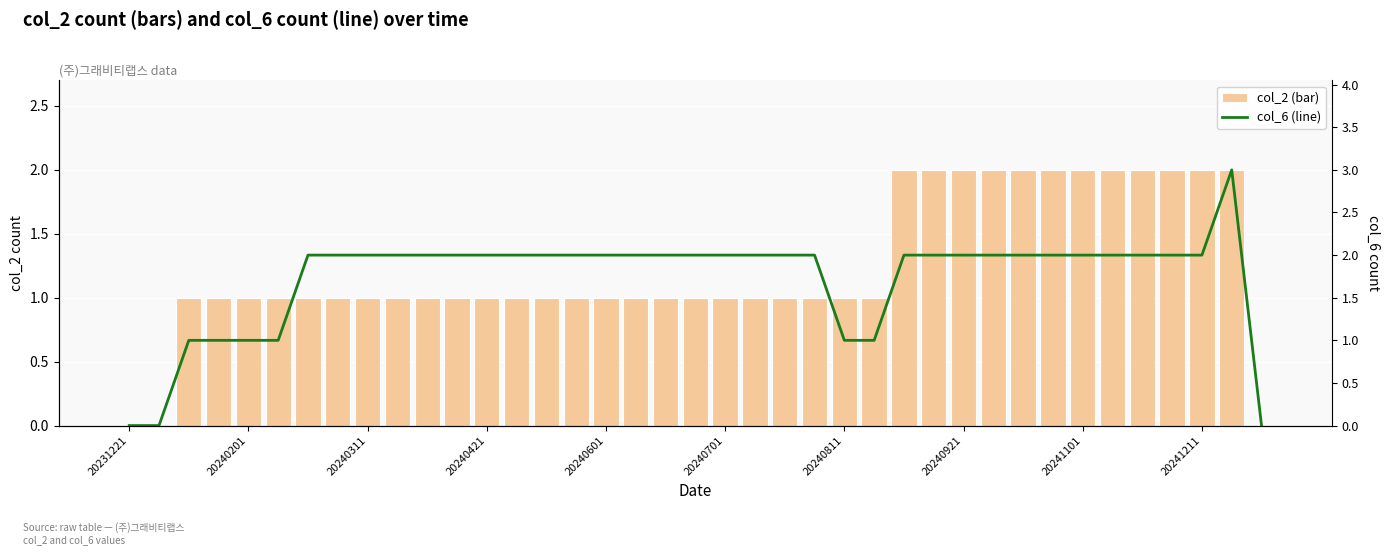

What are all the series names shown in the legend?

col_2 (bar), col_6 (line)